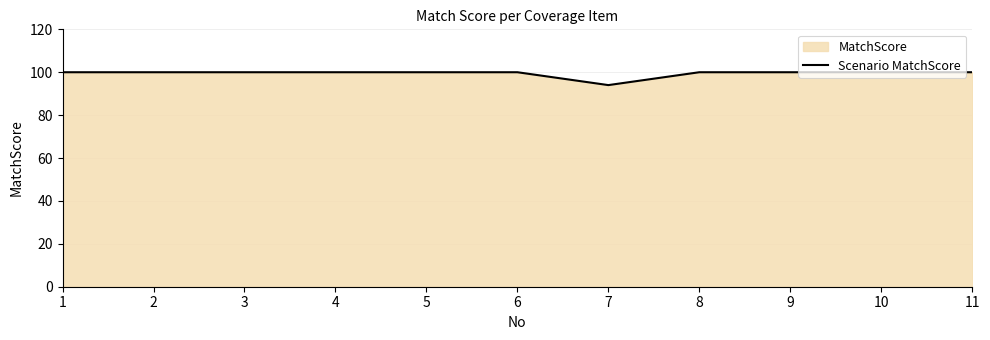

Count the values in the range 100 to 101.

10